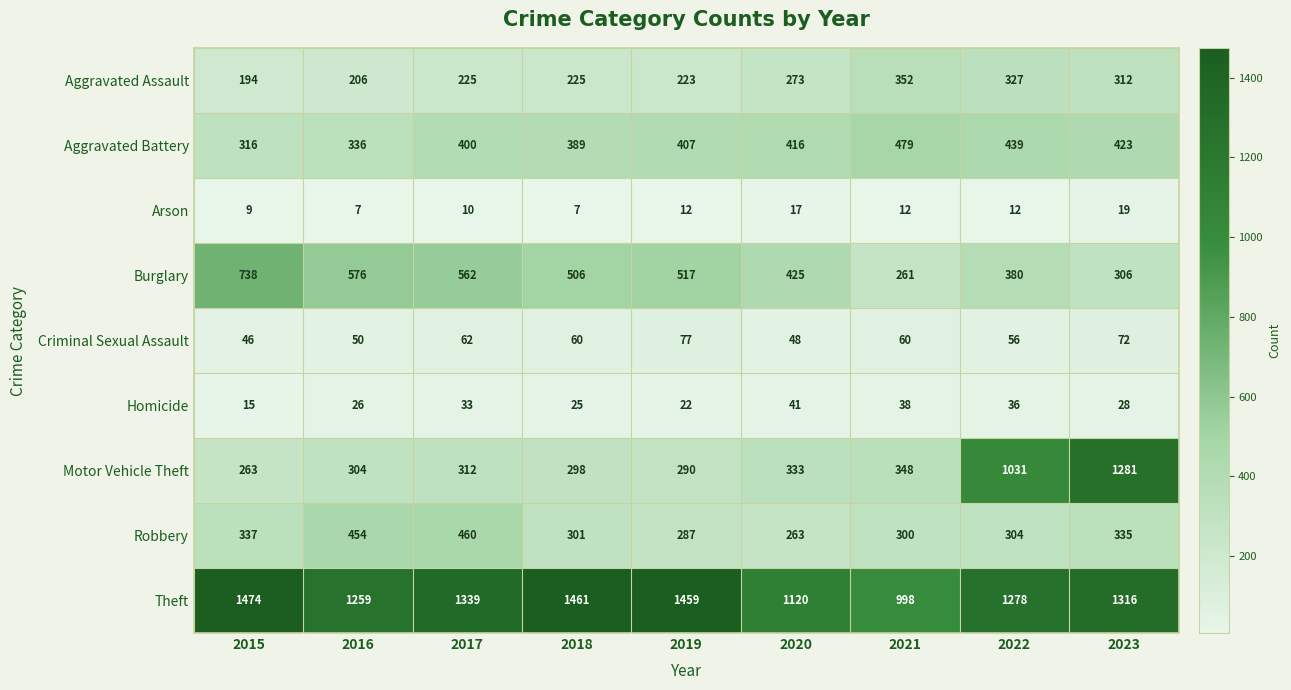

Between 2016 and 2022, which series saw the biggest shift?

Motor Vehicle Theft